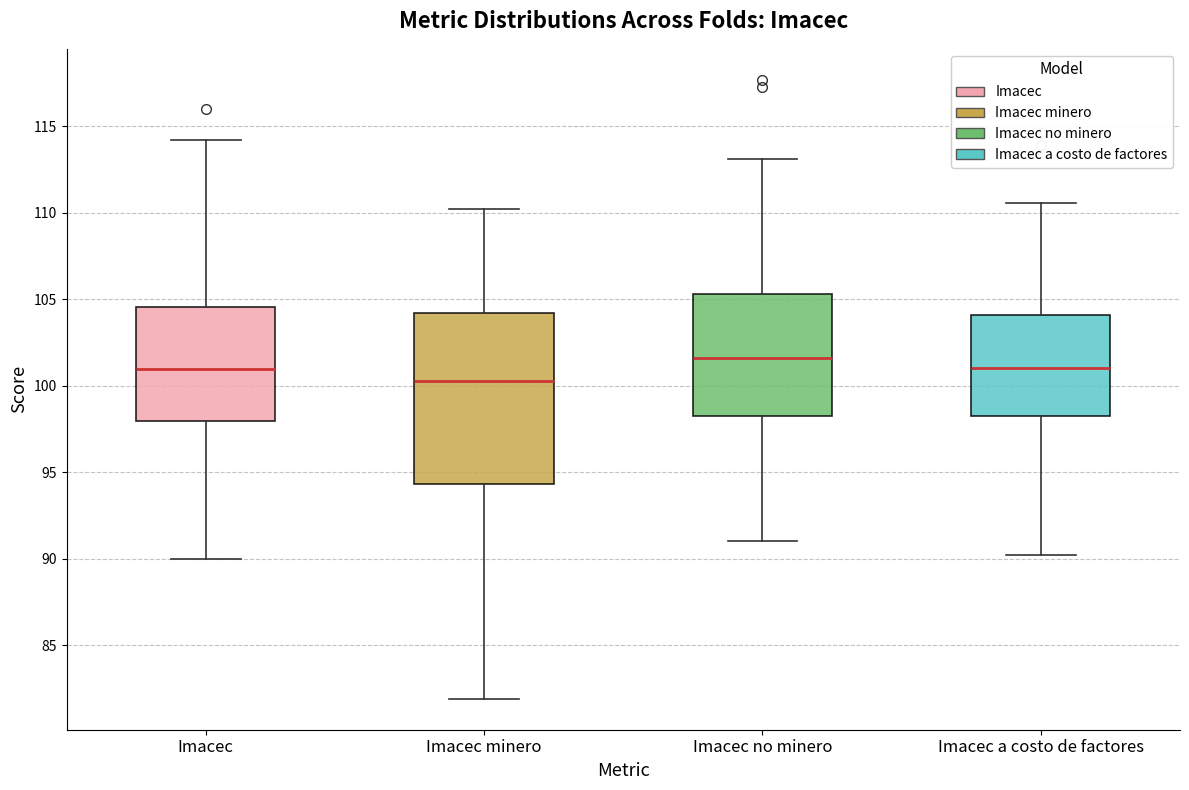

Reading left to right, read every box against the y-axis: the position of its median line, the range the box covers, and the ends of its whiskers. The values are not printed on the chart, so give them approximately, as read against the axis.

Imacec: median 101.0, box 98.0 to 104.5, whiskers 90.0 to 114.0
Imacec minero: median 100.5, box 94.5 to 104.0, whiskers 82.0 to 110.0
Imacec no minero: median 101.5, box 98.5 to 105.5, whiskers 91.0 to 113.0
Imacec a costo de factores: median 101.0, box 98.5 to 104.0, whiskers 90.0 to 110.5